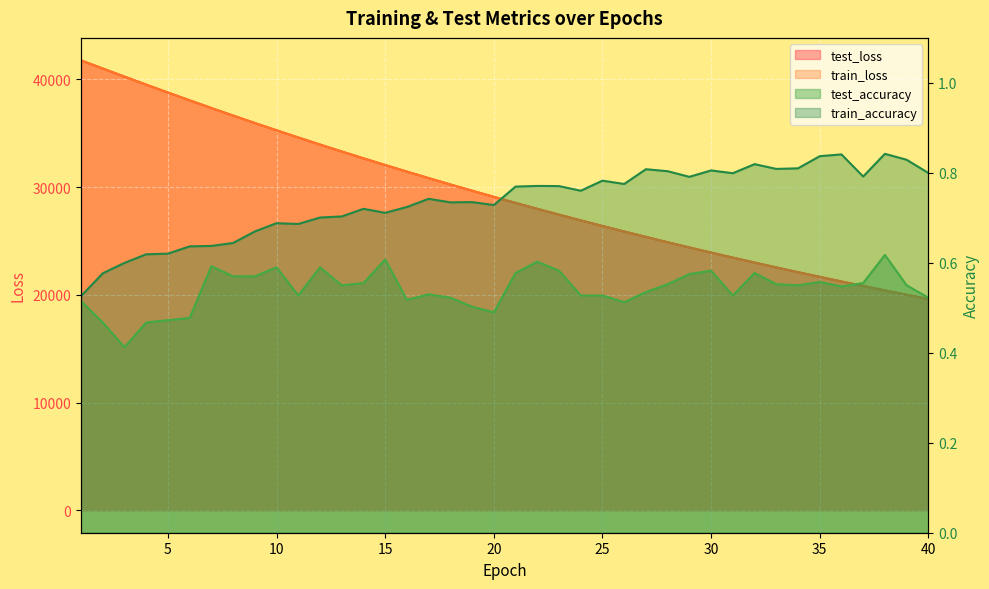

Reading right to left, list all the values displayed in this chart.

test_loss: 40=19614.5	39=20010.2	38=20413.3	37=20824.5	36=21242.5	35=21668.8	34=22103.3	33=22545.8	32=22996.2	31=23455.0	30=23922.4	29=24398.7	28=24883.7	27=25377.4	26=25880.2	25=26392.6	24=26913.5	23=27444.7	22=27984.5	21=28535.5	20=29096.6	19=29666.7	18=30246.7	17=30838.0	16=31440.0	15=32051.5	14=32674.5	13=33307.9	12=33951.9	11=34608.1	10=35274.6	9=35952.9	8=36643.7	7=37344.5	6=38057.3	5=38781.1	4=39515.2	3=40258.7	2=41010.2	1=41765.1
train_loss: 40=19612.2	39=20008.0	38=20411.2	37=20822.1	36=21240.4	35=21666.7	34=22101.0	33=22543.3	32=22993.7	31=23452.7	30=23920.0	29=24396.1	28=24880.9	27=25374.5	26=25877.5	25=26389.4	24=26911.1	23=27441.7	22=27982.3	21=28532.7	20=29093.5	19=29663.7	18=30244.0	17=30834.9	16=31436.8	15=32048.7	14=32671.3	13=33305.3	12=33949.8	11=34605.8	10=35272.2	9=35950.6	8=36641.8	7=37342.2	6=38054.4	5=38778.2	4=39512.6	3=40257.1	2=41008.4	1=41764.2
test_accuracy: 40=0.5	39=0.5	38=0.6	37=0.6	36=0.5	35=0.6	34=0.5	33=0.6	32=0.6	31=0.5	30=0.6	29=0.6	28=0.6	27=0.5	26=0.5	25=0.5	24=0.5	23=0.6	22=0.6	21=0.6	20=0.5	19=0.5	18=0.5	17=0.5	16=0.5	15=0.6	14=0.6	13=0.6	12=0.6	11=0.5	10=0.6	9=0.6	8=0.6	7=0.6	6=0.5	5=0.5	4=0.5	3=0.4	2=0.5	1=0.5
train_accuracy: 40=0.8	39=0.8	38=0.8	37=0.8	36=0.8	35=0.8	34=0.8	33=0.8	32=0.8	31=0.8	30=0.8	29=0.8	28=0.8	27=0.8	26=0.8	25=0.8	24=0.8	23=0.8	22=0.8	21=0.8	20=0.7	19=0.7	18=0.7	17=0.7	16=0.7	15=0.7	14=0.7	13=0.7	12=0.7	11=0.7	10=0.7	9=0.7	8=0.6	7=0.6	6=0.6	5=0.6	4=0.6	3=0.6	2=0.6	1=0.5